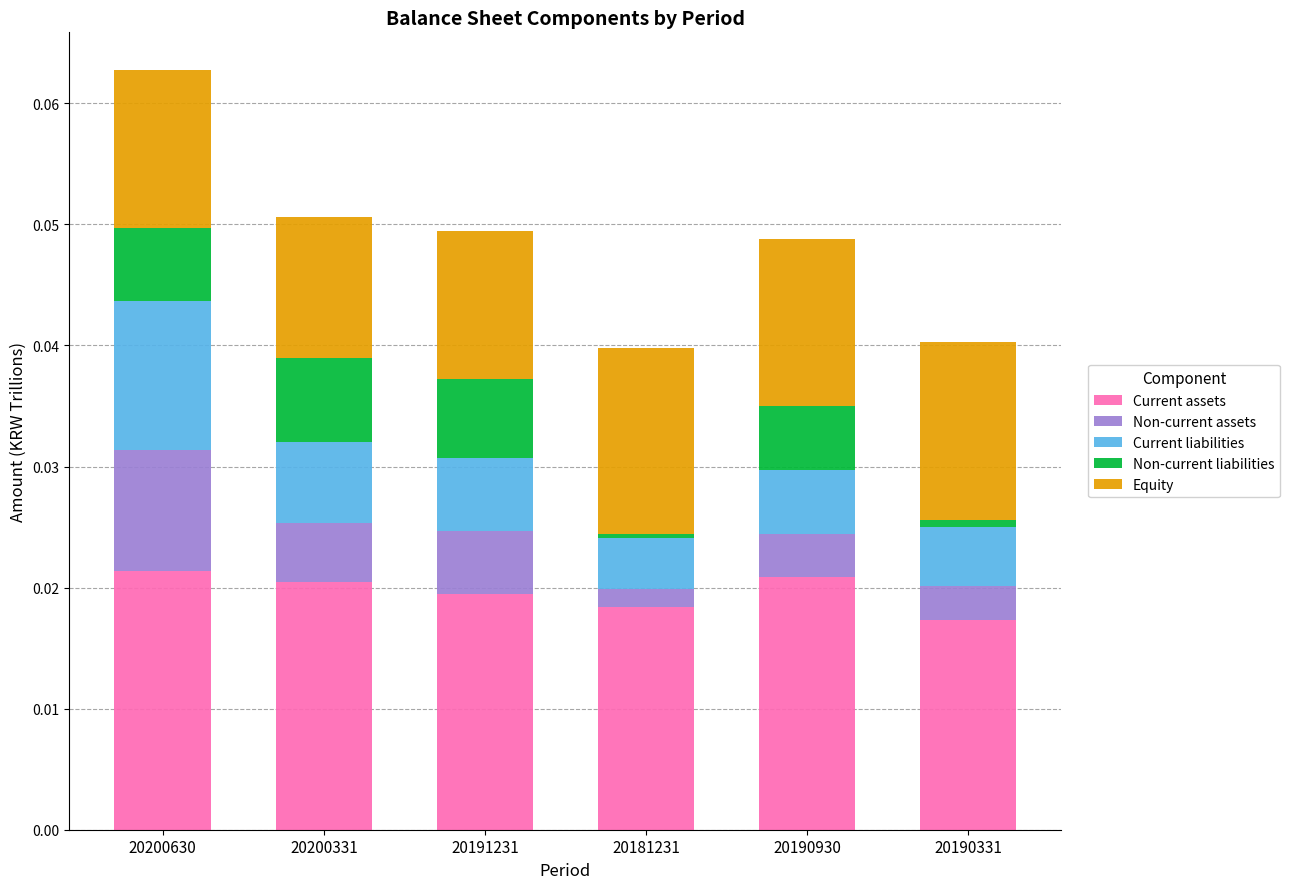

At which category is the sum across all series the highest?

20200630